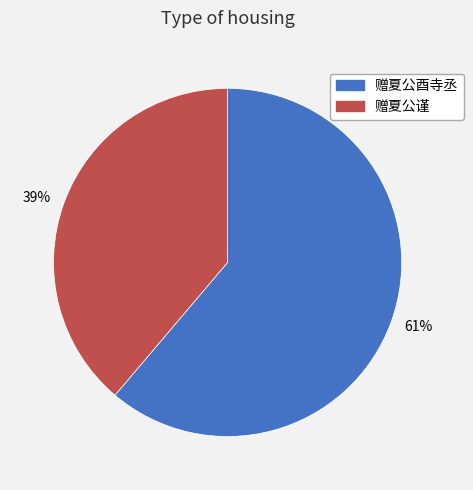

Is it true that 39% is 51% of the pie?

False